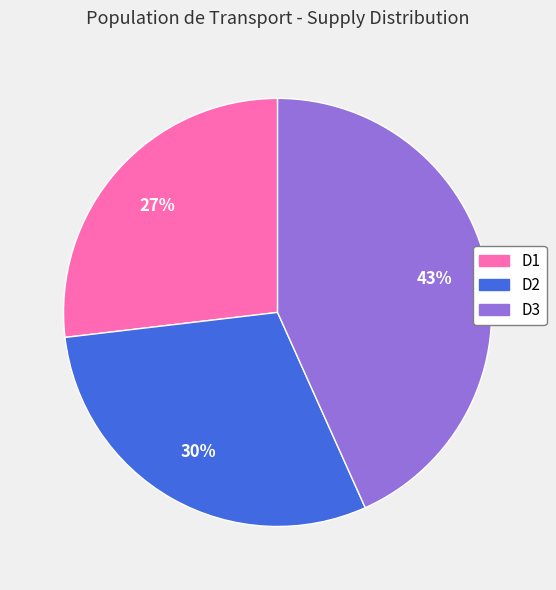

Do D3 and D1 together represent more than half of the pie?

Yes